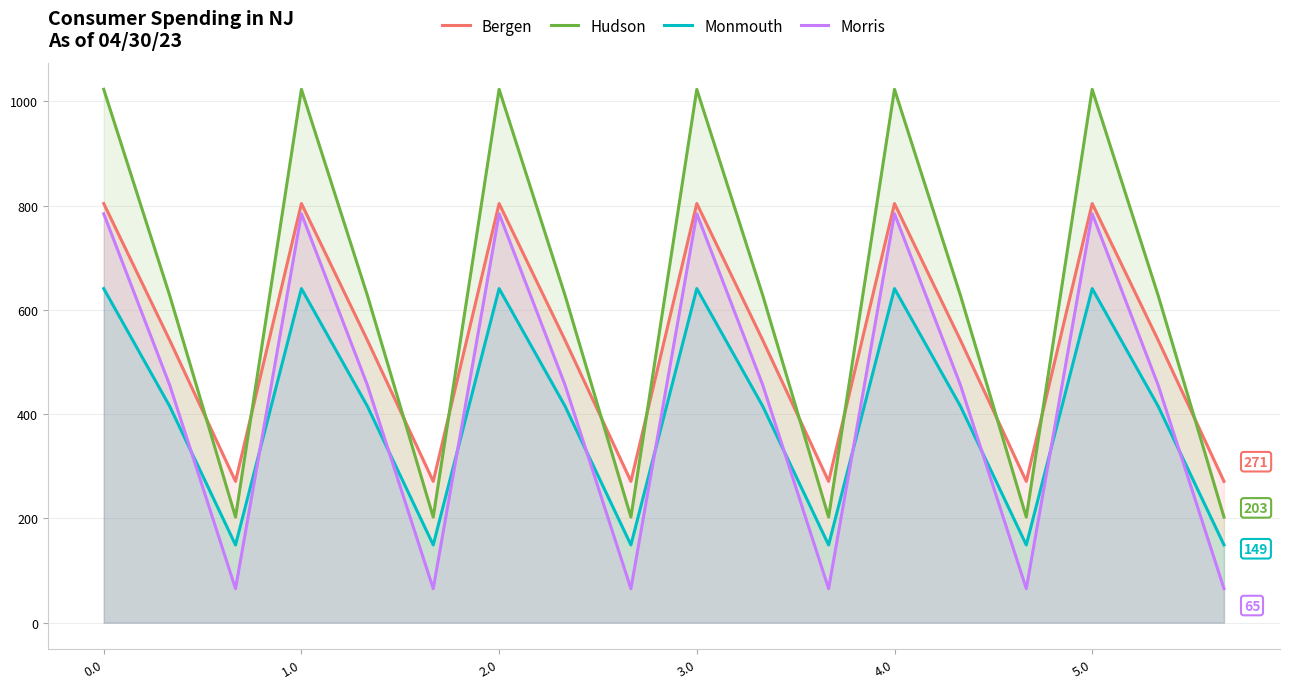

What position from the left is 16?

17